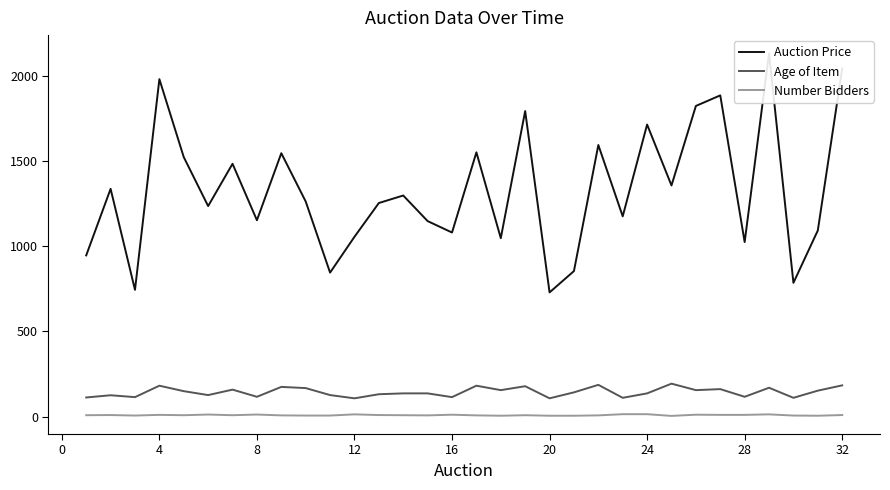

Does the chart display data point markers on the line(s)?

No